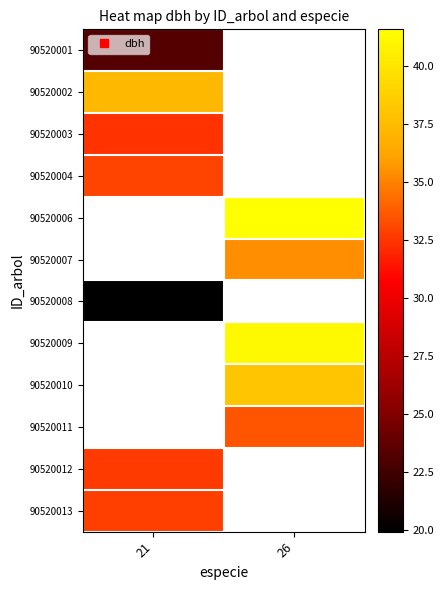

How many series are shown in this chart?

12